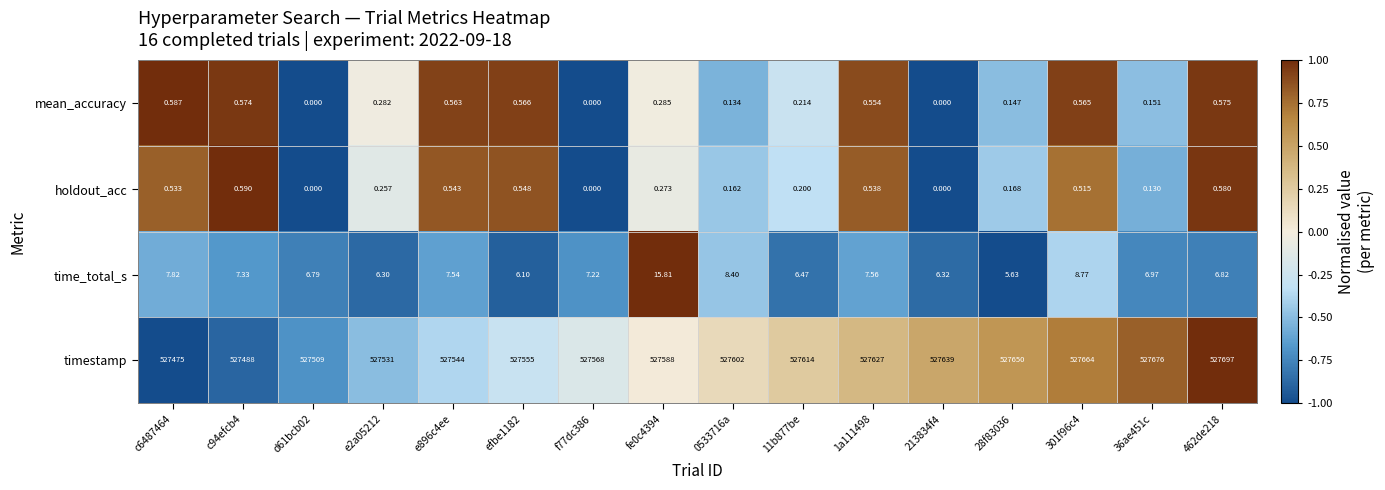

Which series changed the most between 11b877be and 36ae451c?

timestamp